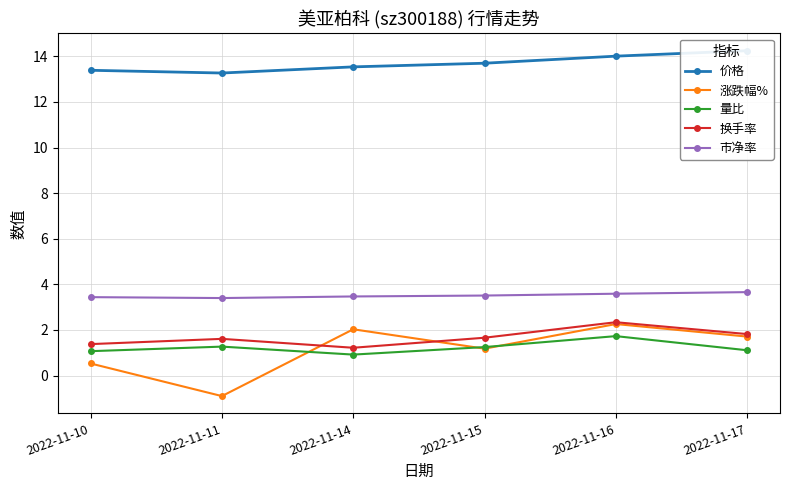

List the labels in order of 涨跌幅% value, largest first.

2022-11-16, 2022-11-14, 2022-11-17, 2022-11-15, 2022-11-10, 2022-11-11